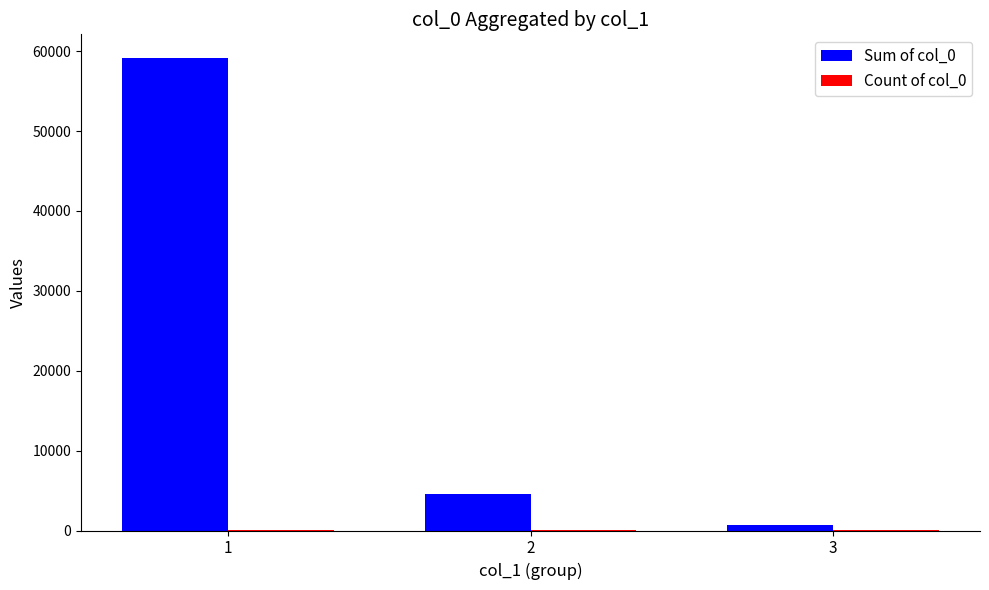

Which series has the largest range (max minus min)?

Sum of col_0